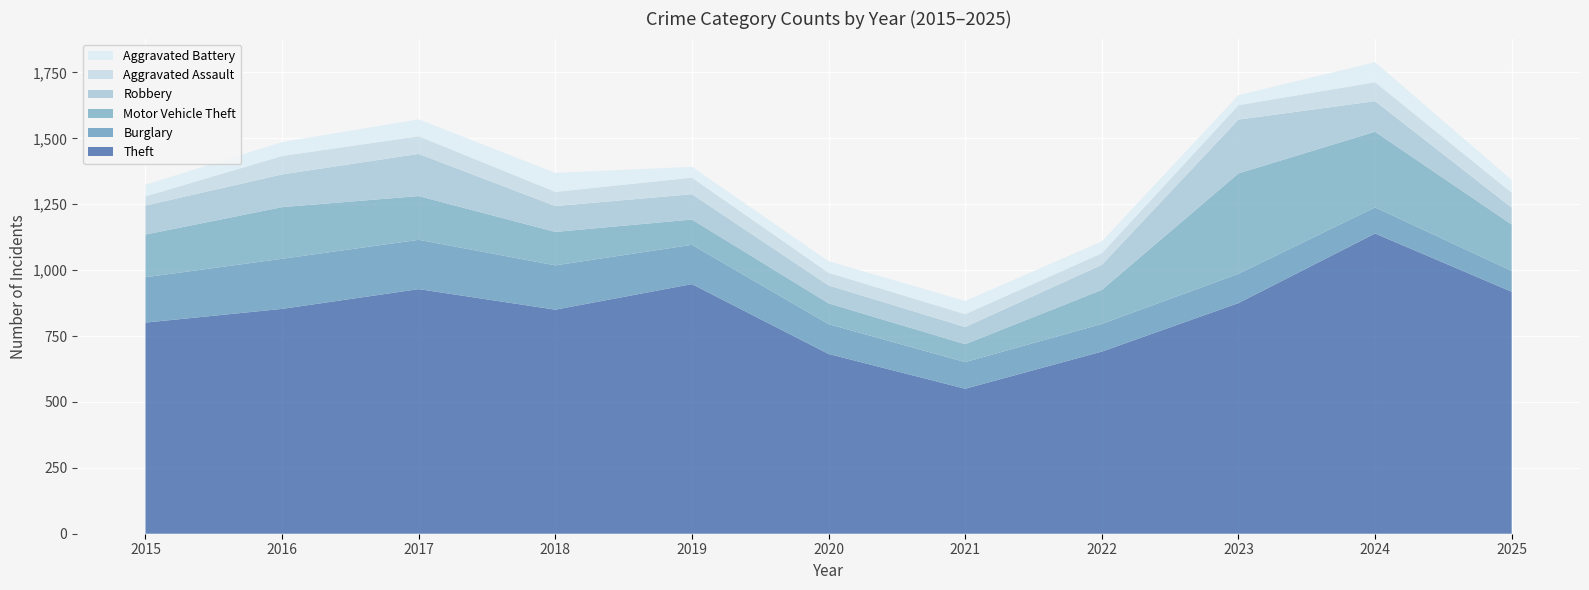

Reading left to right, what are all the values shown in this chart?

Theft: 801	853	928	850	947	682	550	691	875	1139	918
Burglary: 172	190	187	168	149	113	101	105	111	99	79
Motor Vehicle Theft: 162	196	166	127	96	79	68	129	381	287	176
Robbery: 110	124	160	98	96	68	65	95	204	116	64
Aggravated Assault: 35	70	67	54	63	48	49	44	55	72	57
Aggravated Battery: 44	53	64	72	41	44	50	45	38	76	48